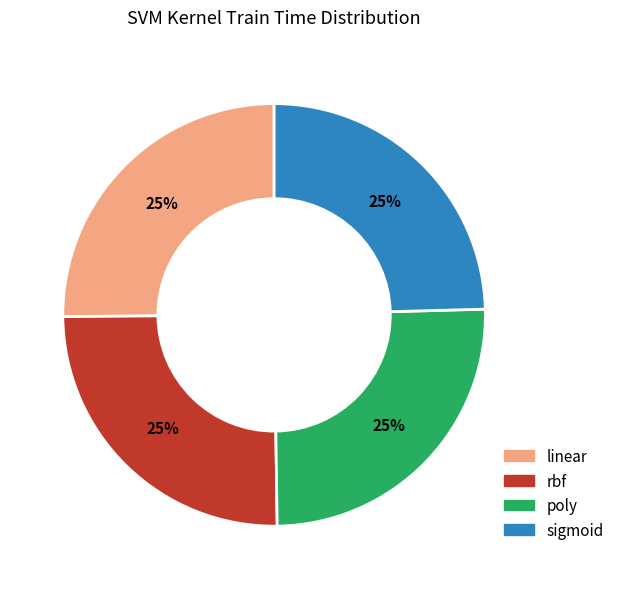

Count the number of slices in the pie.

4